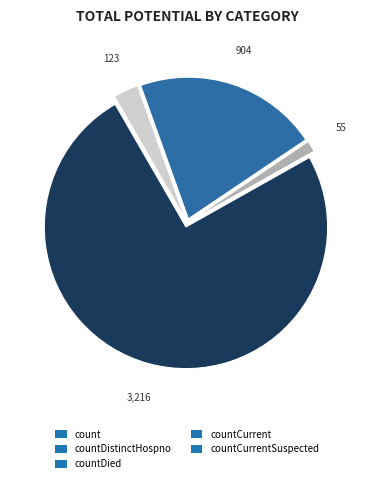

Count the number of slices in the pie.

4